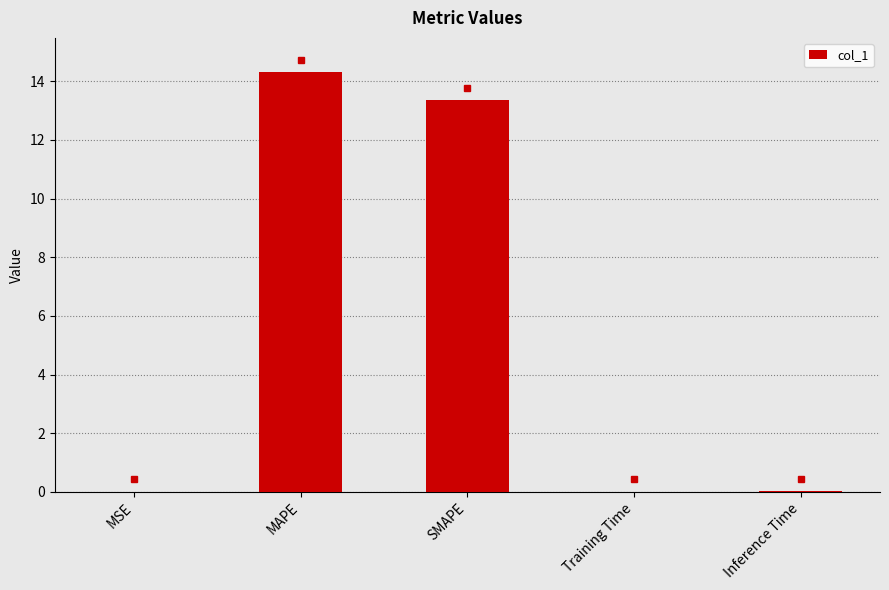

What is the greatest value displayed?

14.3